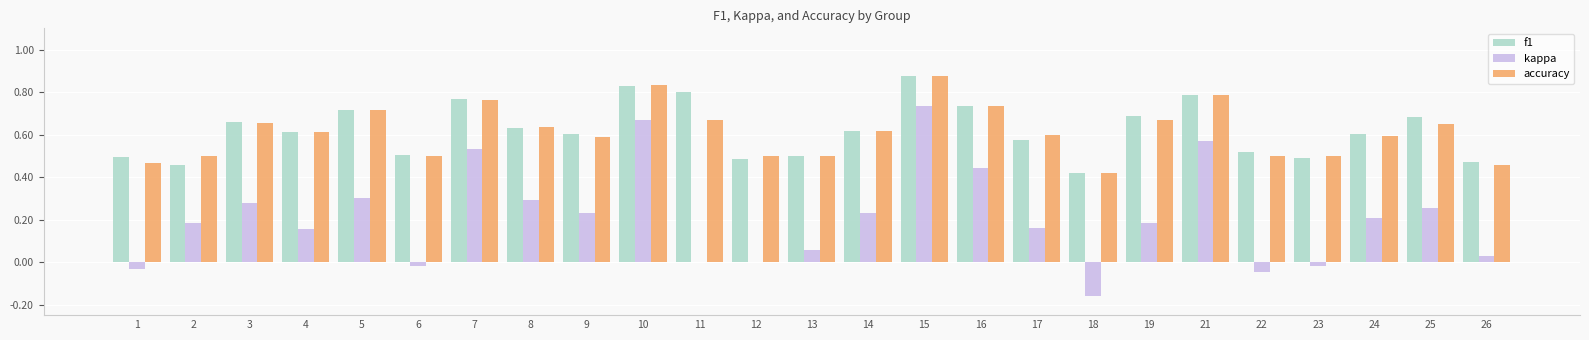

The accuracy series shows 1.0 at 17. True or false?

False